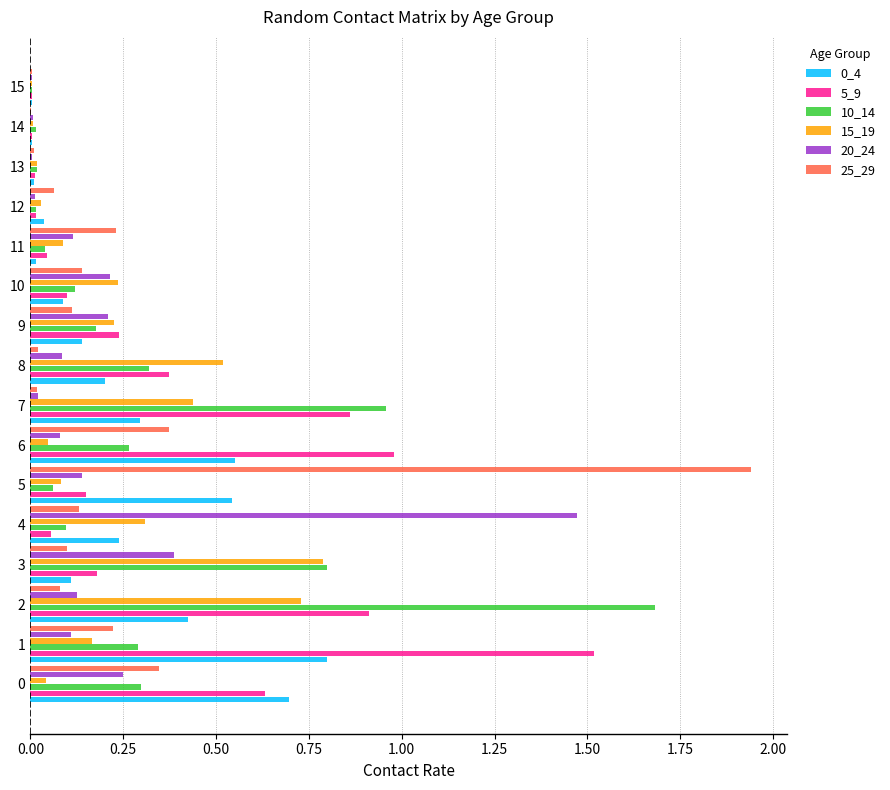

Is the value of 5_9 at 13 greater than the value of 0_4 at 6?

No